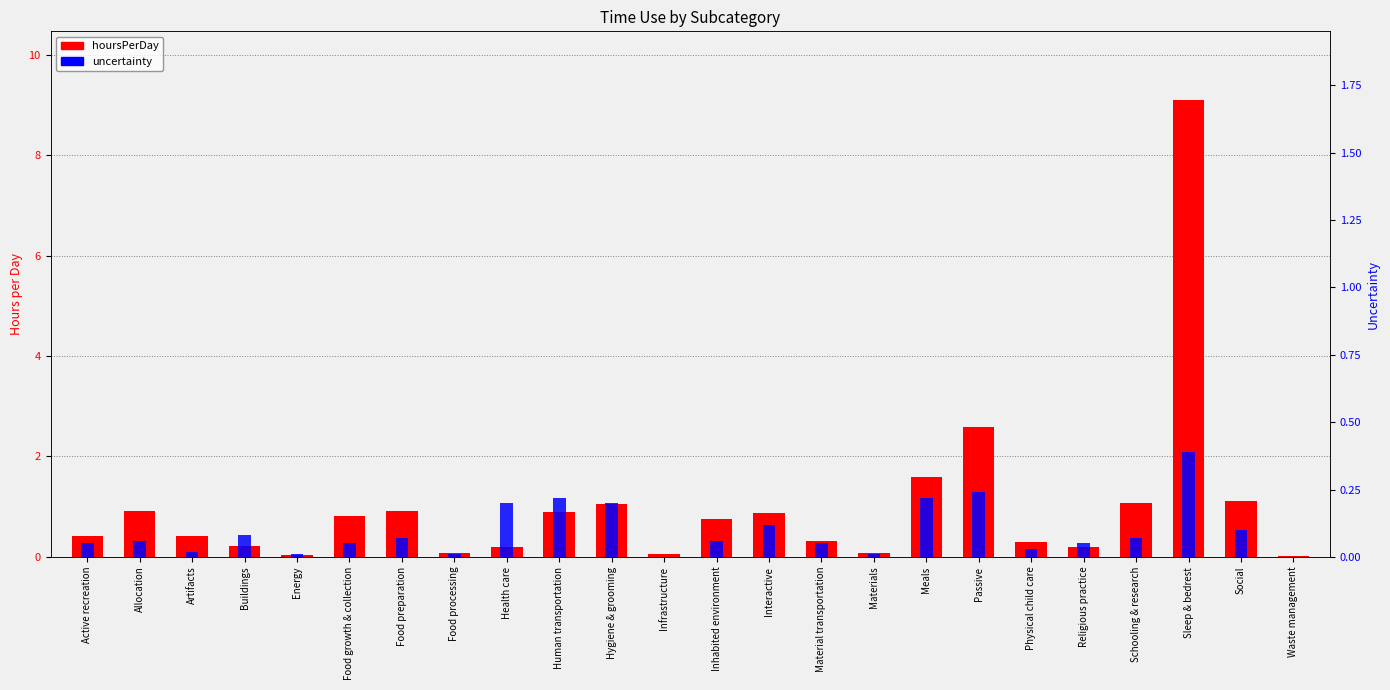

At which category is the sum across all series the highest?

Sleep & bedrest